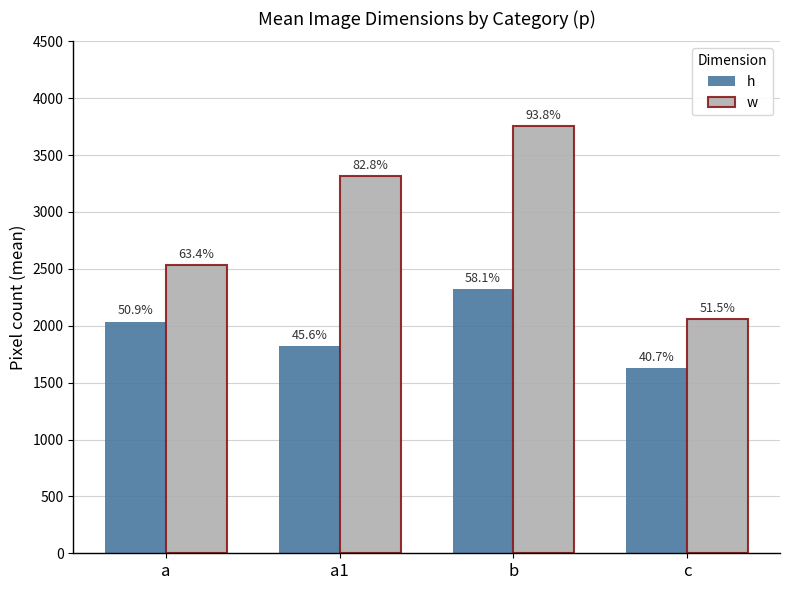

What is the smallest value displayed?

1628.3